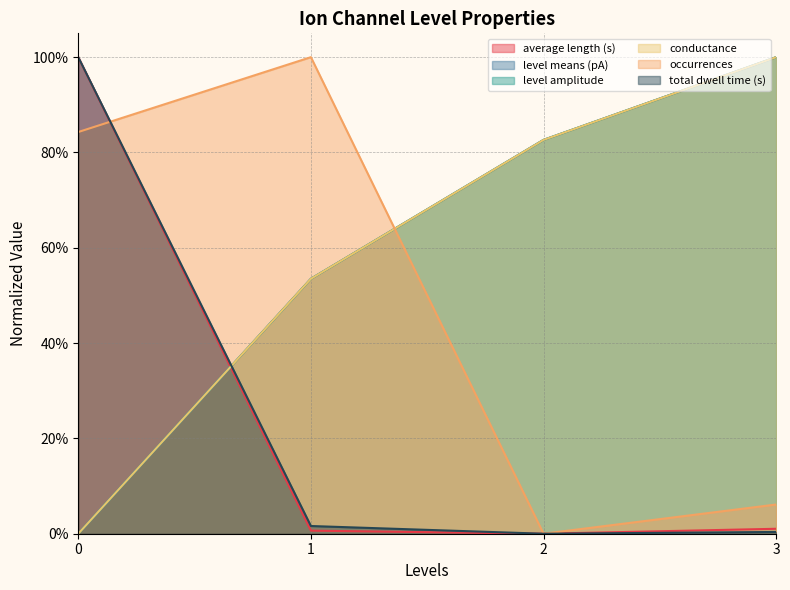

At 0, list the series in order from largest to smallest.

average length (s), total dwell time (s), occurrences, level means (pA), level amplitude, conductance